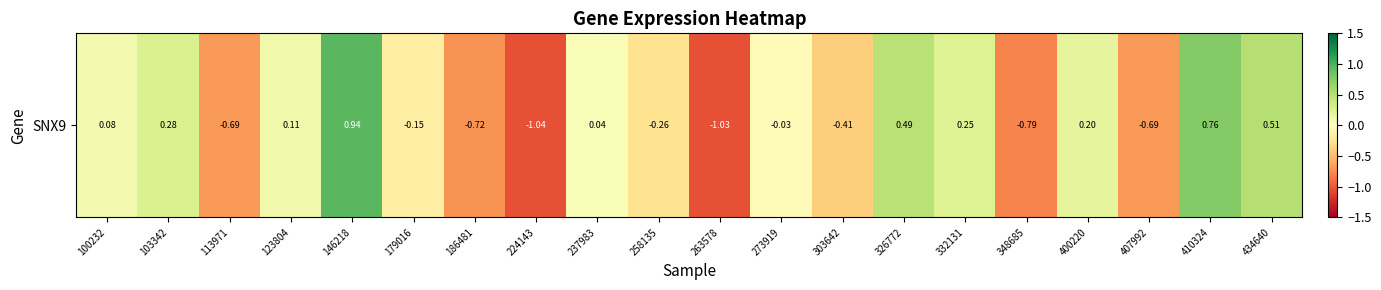

Reading left to right, list all the values displayed in this chart.

100232=0.1	103342=0.3	113971=-0.7	123804=0.1	146218=0.9	179016=-0.2	186481=-0.7	224143=-1.0	237983=0.0	258135=-0.3	263578=-1.0	273919=-0.0	303642=-0.4	326772=0.5	332131=0.3	348685=-0.8	400220=0.2	407992=-0.7	410324=0.8	434640=0.5